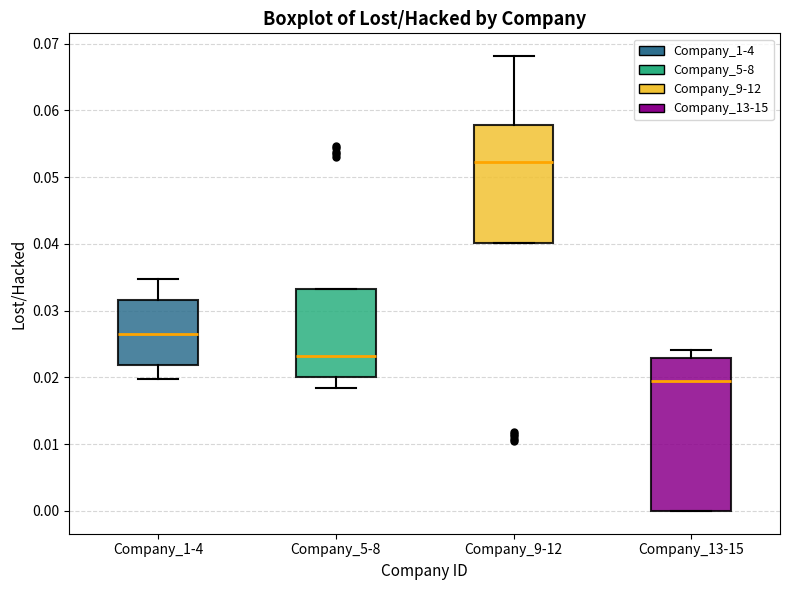

Reading left to right, read every box against the y-axis: the position of its median line, the range the box covers, and the ends of its whiskers. The values are not printed on the chart, so give them approximately, as read against the axis.

Company_1-4: median 0.026, box 0.022 to 0.032, whiskers 0.020 to 0.035
Company_5-8: median 0.023, box 0.020 to 0.033, whiskers 0.018 to 0.033
Company_9-12: median 0.052, box 0.040 to 0.058, whiskers 0.040 to 0.068
Company_13-15: median 0.019, box 0.000 to 0.023, whiskers 0.000 to 0.024